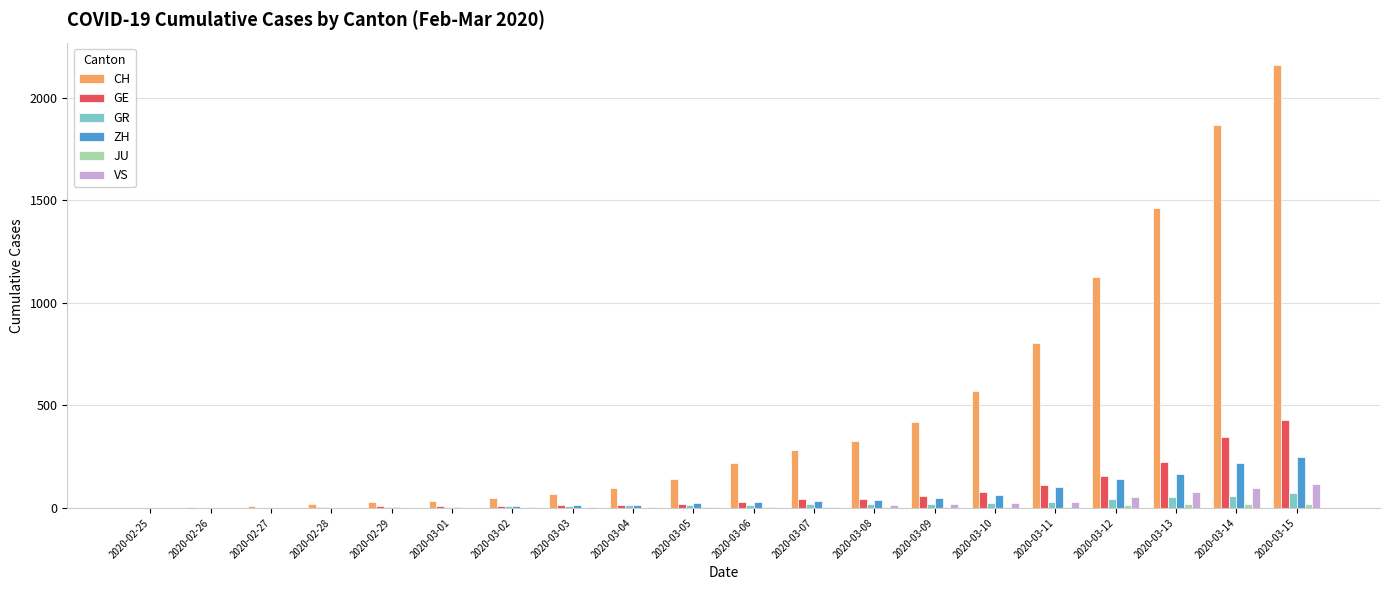

What is the highest value of the VS series?

115